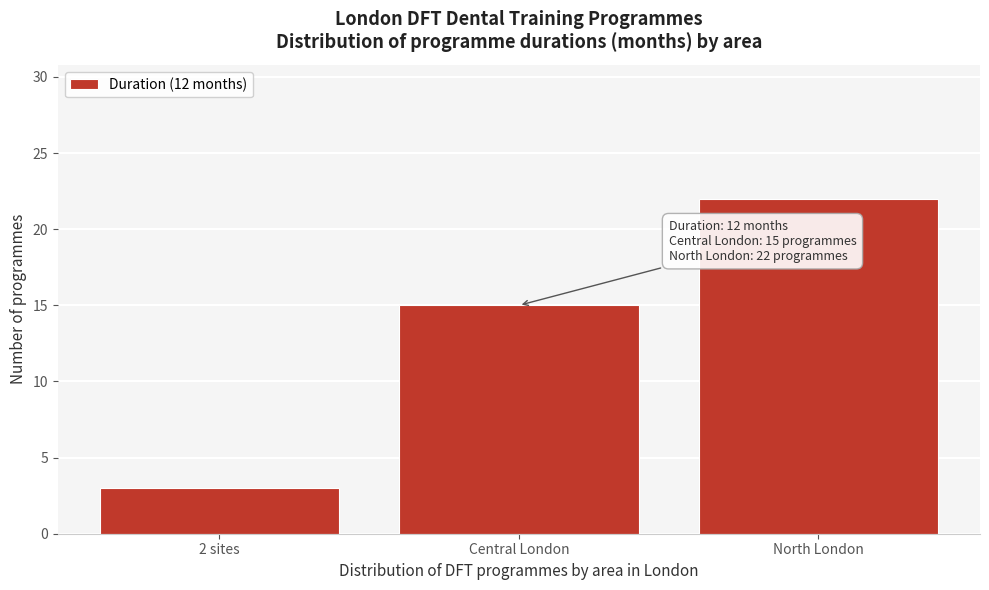

Reading right to left, list all the values displayed in this chart.

North London=22	Central London=15	2 sites=3